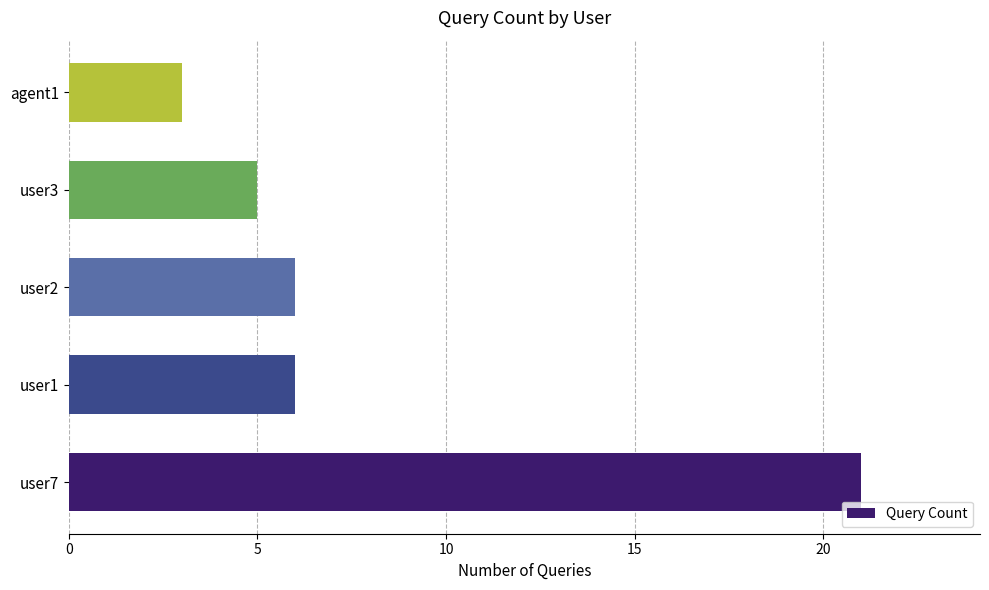

What is the change in value from user2 to agent1?

-3